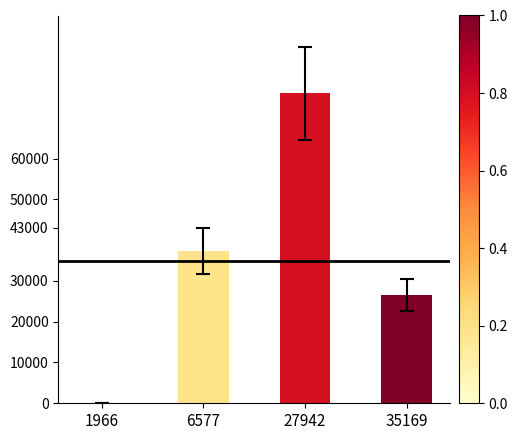

The value at 6577 is 49015. True or false?

False